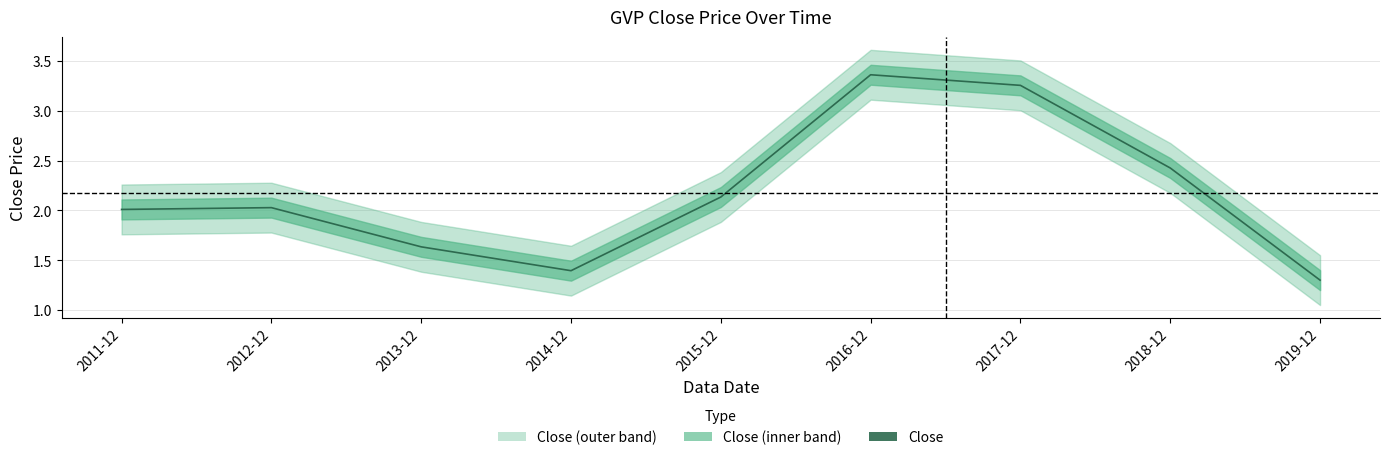

What is the difference between the second highest and minimum values?

2.0